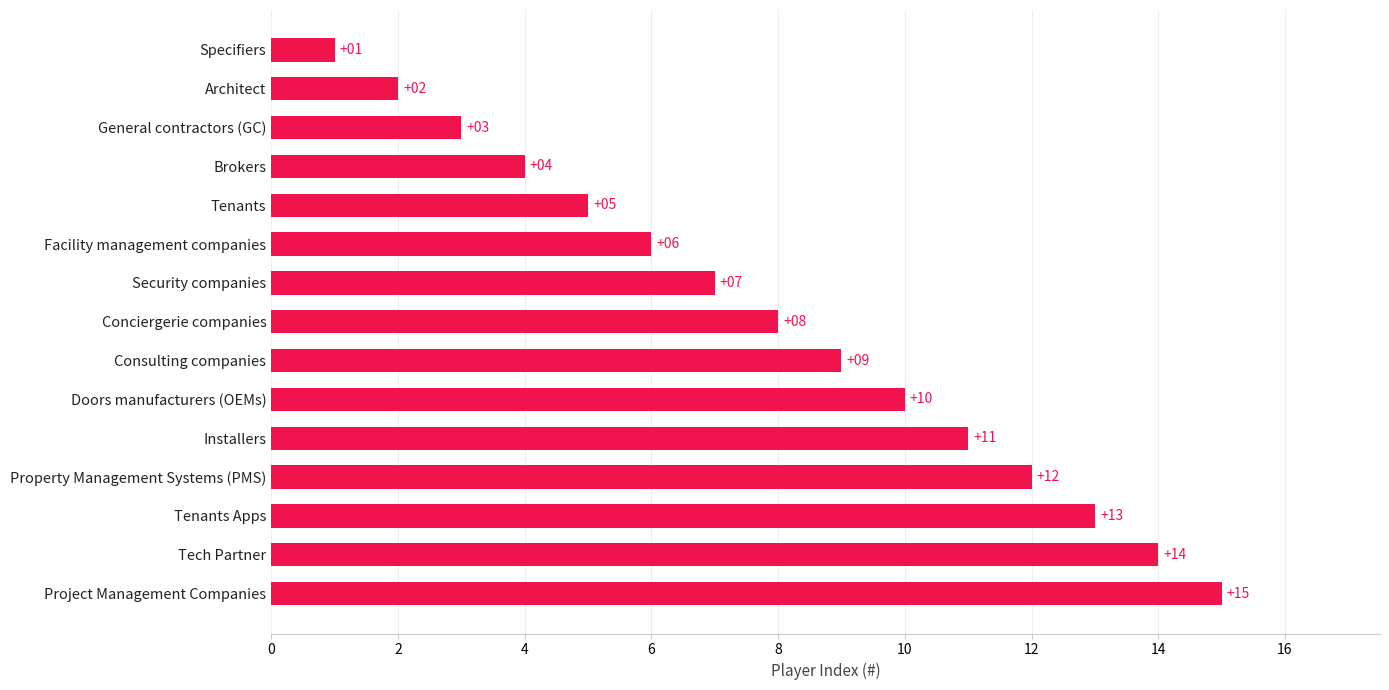

List the labels in order of value, smallest first.

Specifiers, Architect, General contractors (GC), Brokers, Tenants, Facility management companies, Security companies, Conciergerie companies, Consulting companies, Doors manufacturers (OEMs), Installers, Property Management Systems (PMS), Tenants Apps, Tech Partner, Project Management Companies